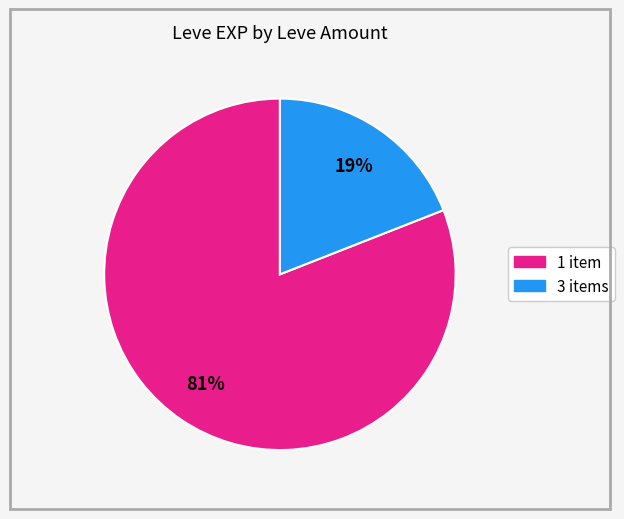

Is there any slice that represents more than half of the pie?

Yes